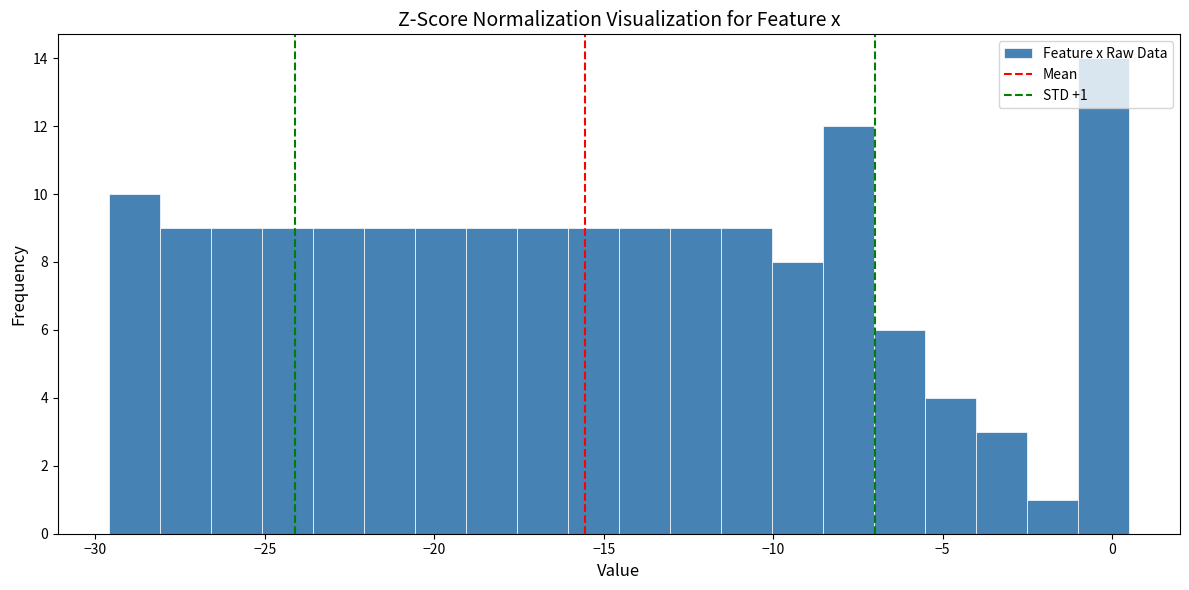

Around what value on the x-axis is the tallest bar? Give the approximate position of its centre, as read against the axis.

-0.5